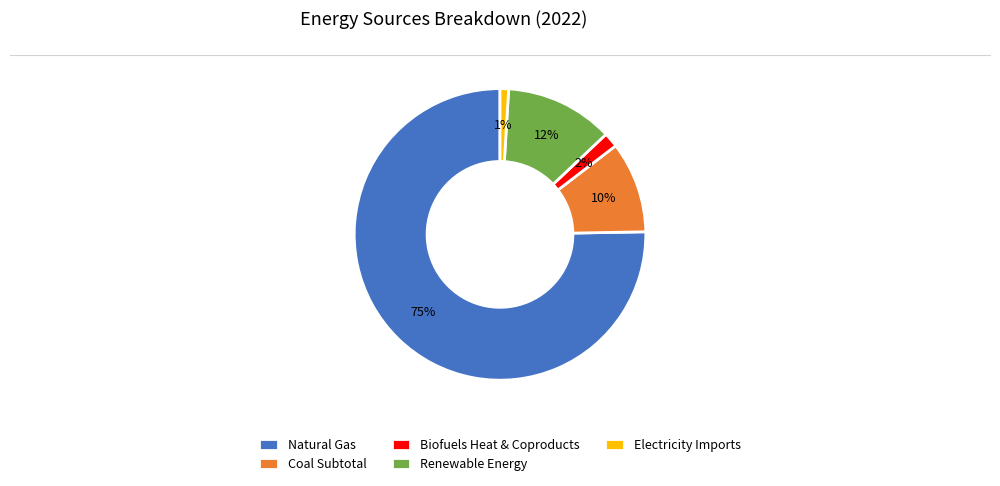

True or false: Natural Gas accounts for 81% of the total.

False